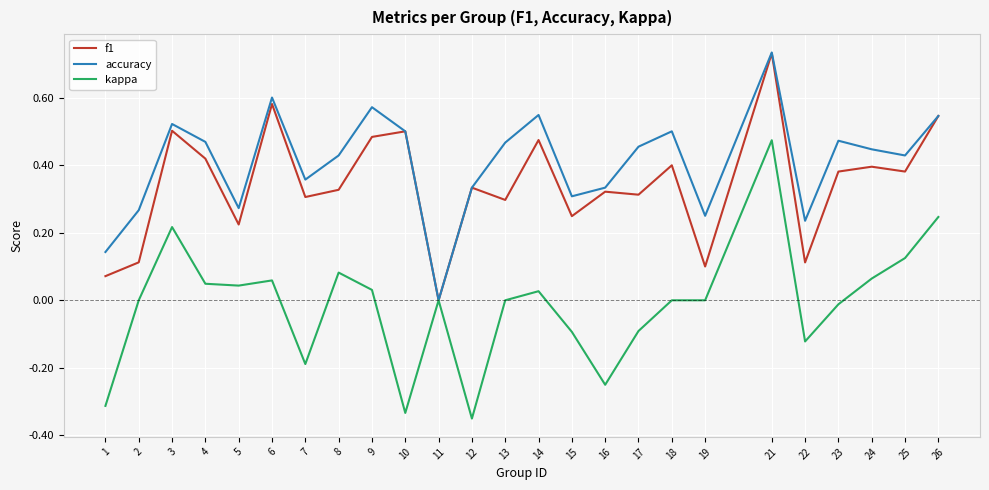

The kappa series shows 0.0 at 25. True or false?

False